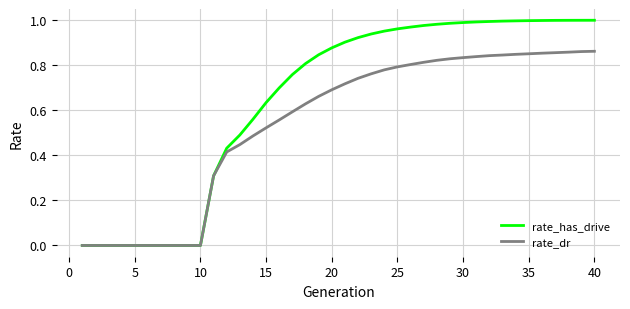

Which series has the largest total across all categories?

rate_has_drive